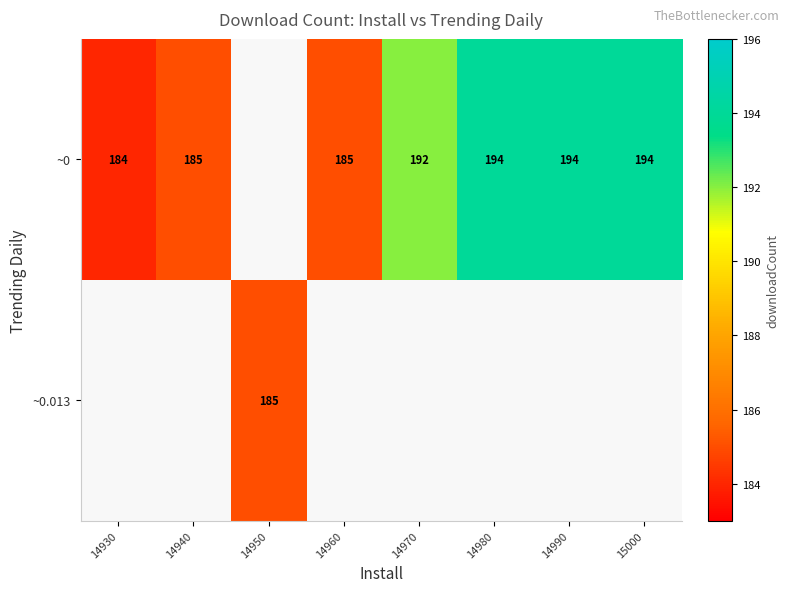

True or false: ~0.013 has a value of 312.0 at 14950.

False